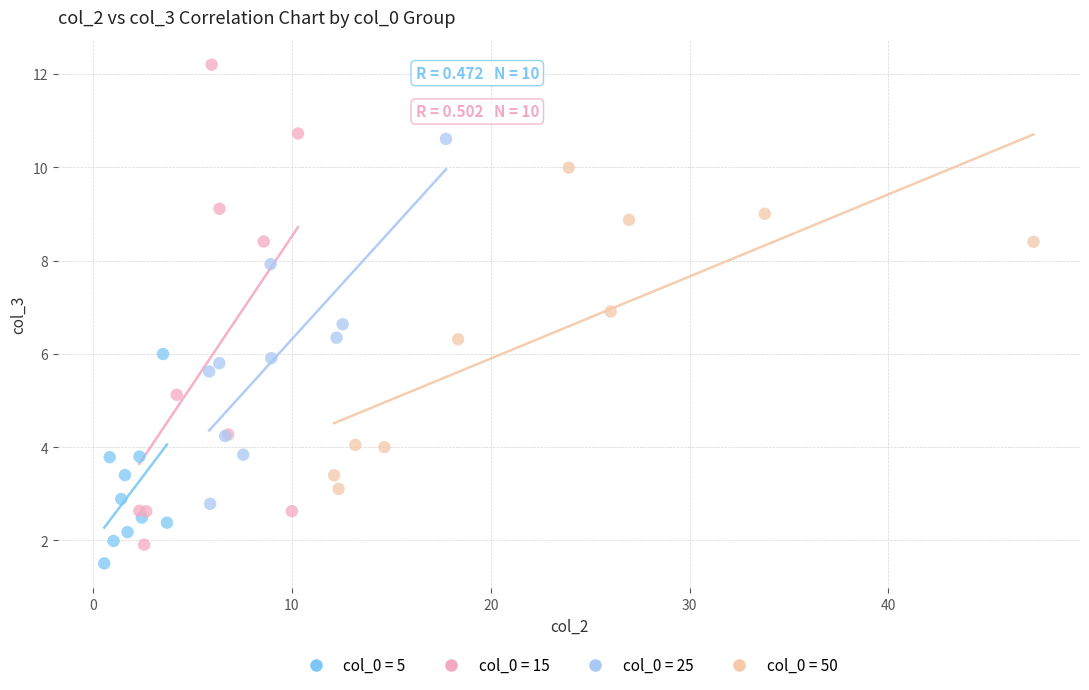

What are all the series names shown in the legend?

col_0 = 5, col_0 = 15, col_0 = 25, col_0 = 50